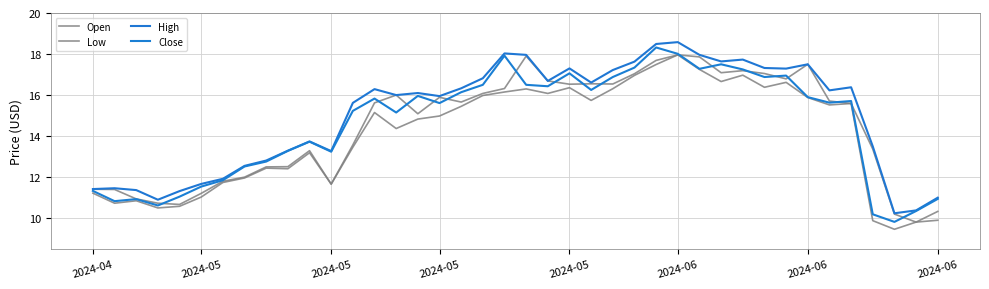

Does the chart have visible grid lines?

Yes